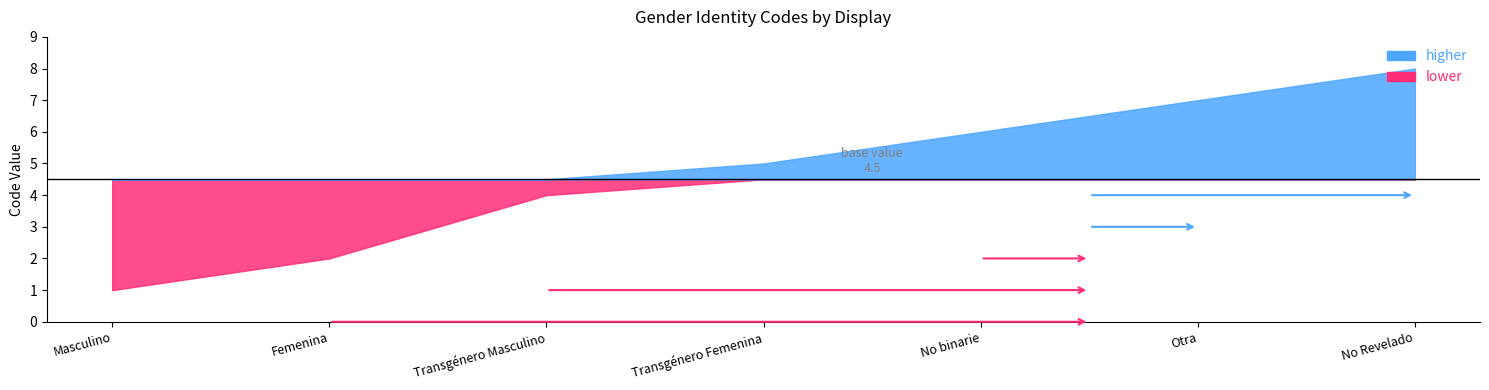

How many values are below 5?

3